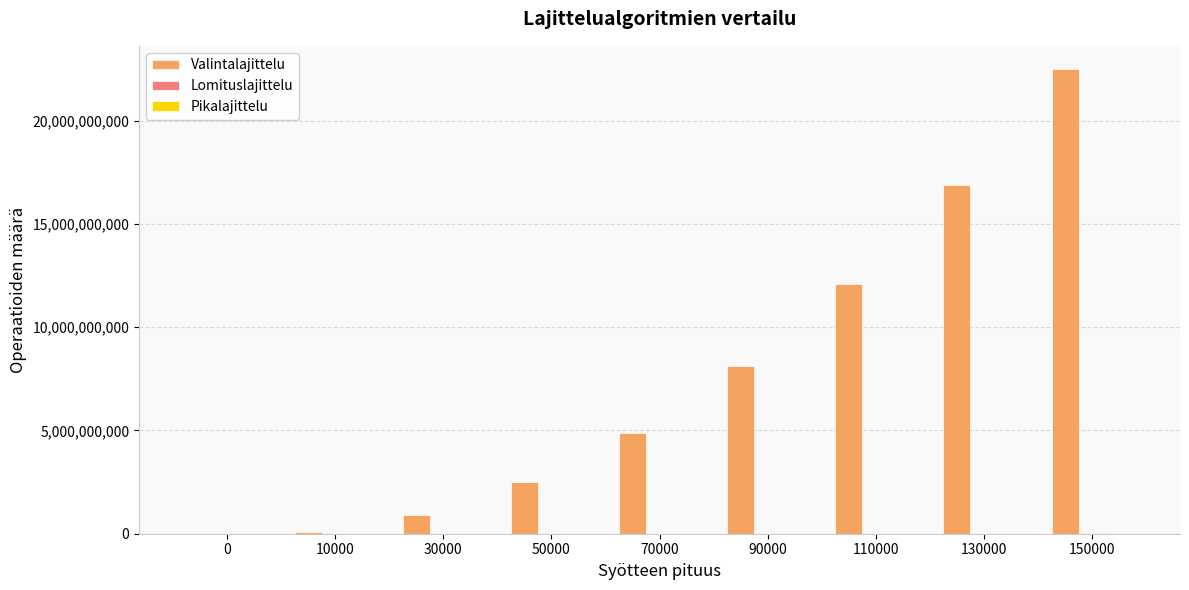

Which category has the highest value across all series?

150000